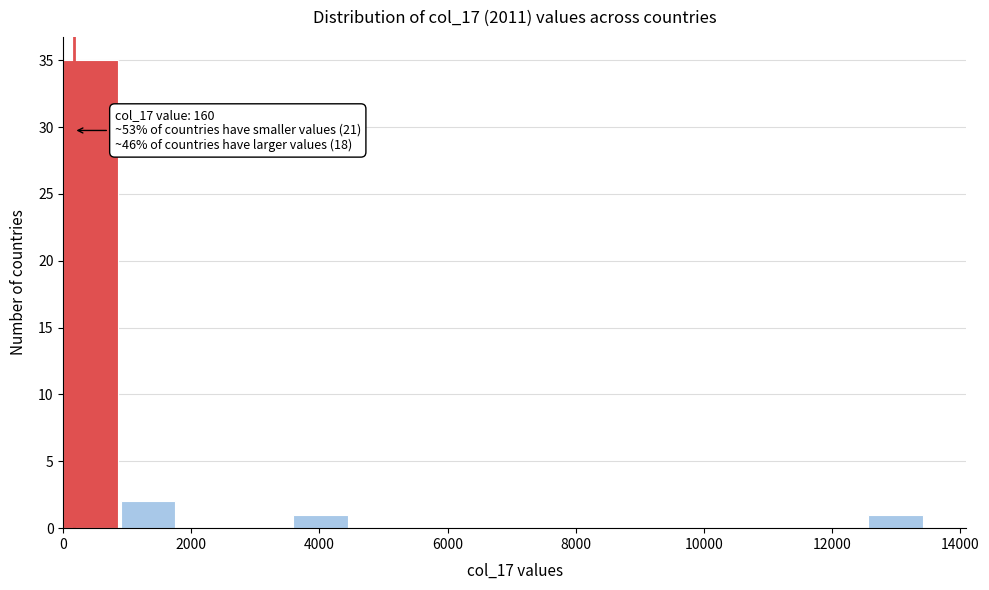

Which range on the x-axis has the tallest bar?

0 to 800